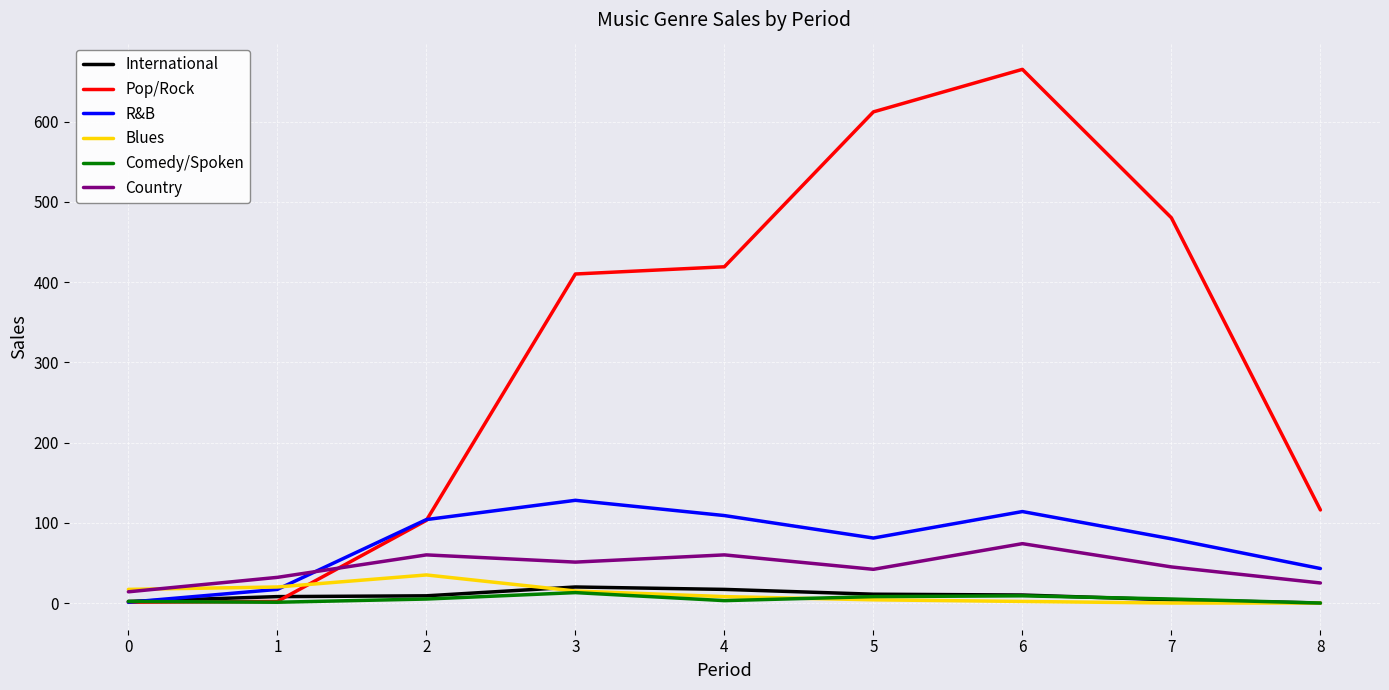

The R&B series shows 1 at 0. True or false?

True